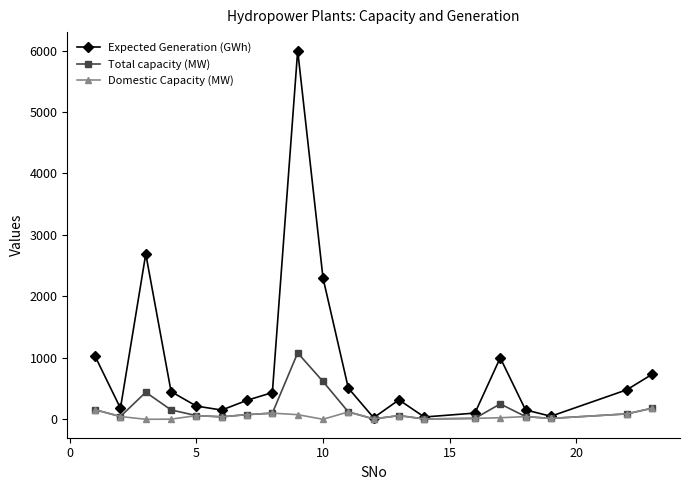

At how many categories does at least one series exceed 1689?

3